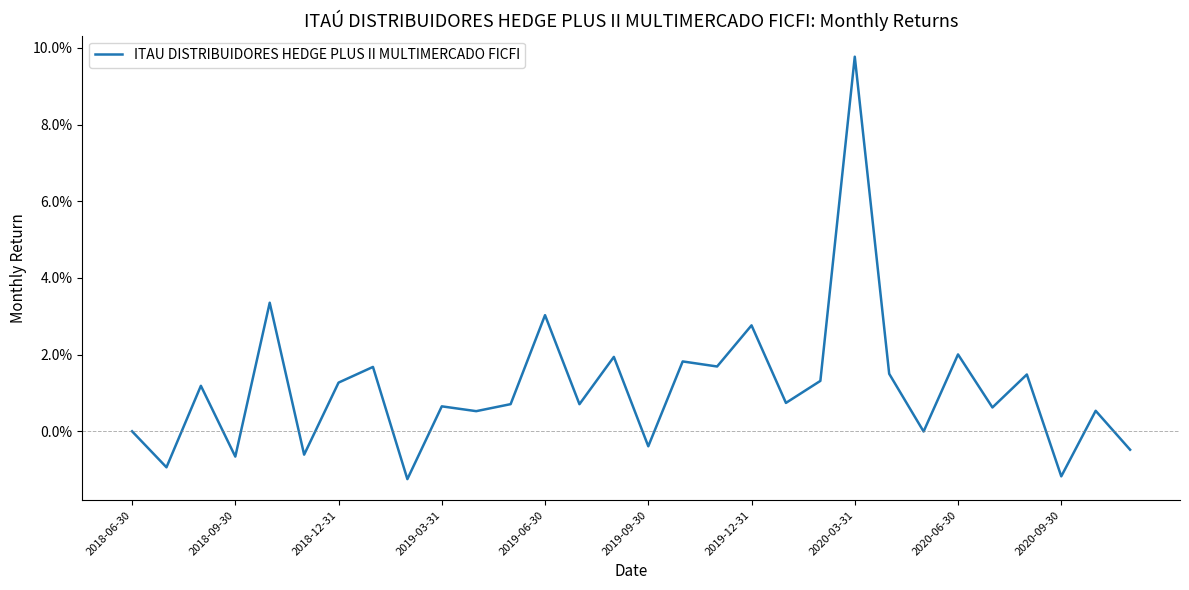

Does the chart display data point markers on the line(s)?

No